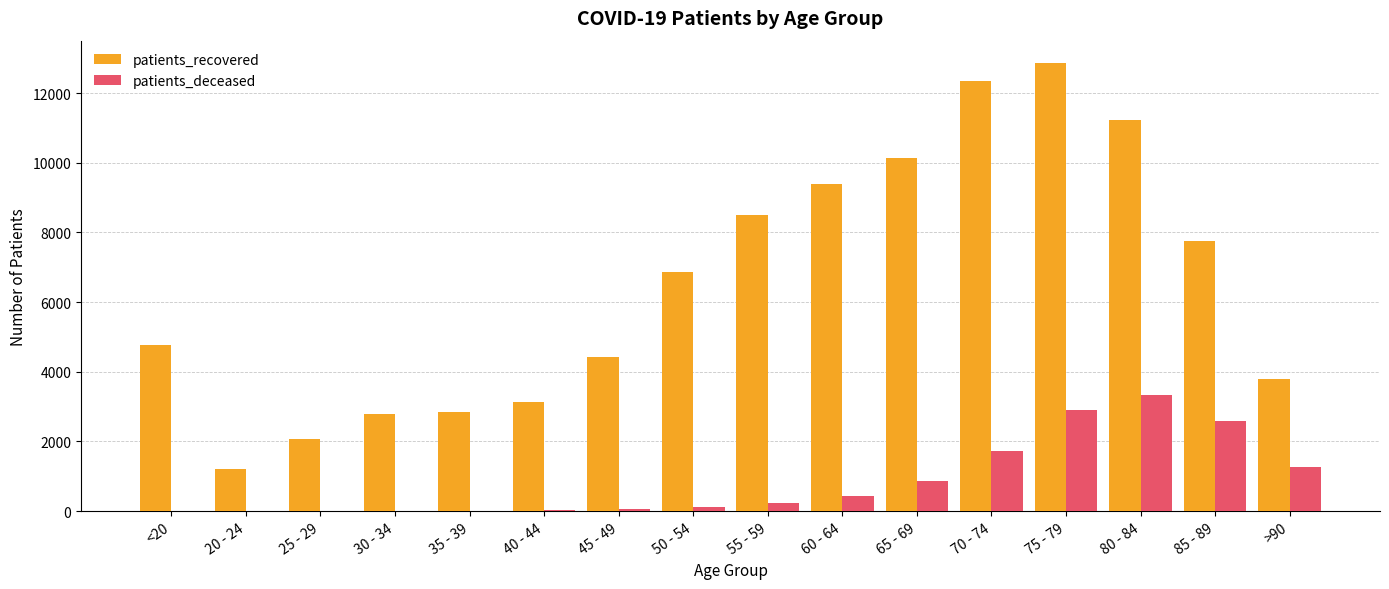

The value of patients_recovered at 75 - 79 is 12862. True or false?

True